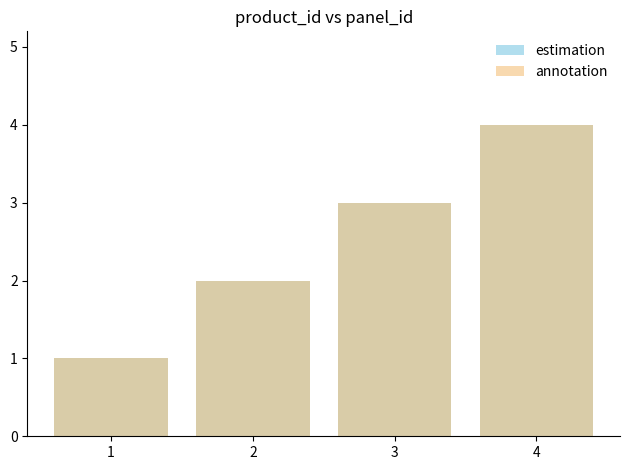

What is the approximate value of annotation at 4?

4